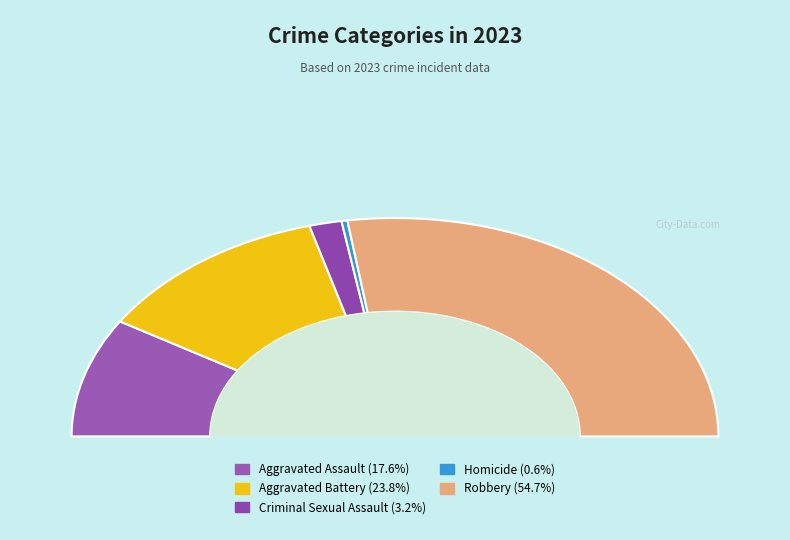

Is Homicide the majority of the pie?

No